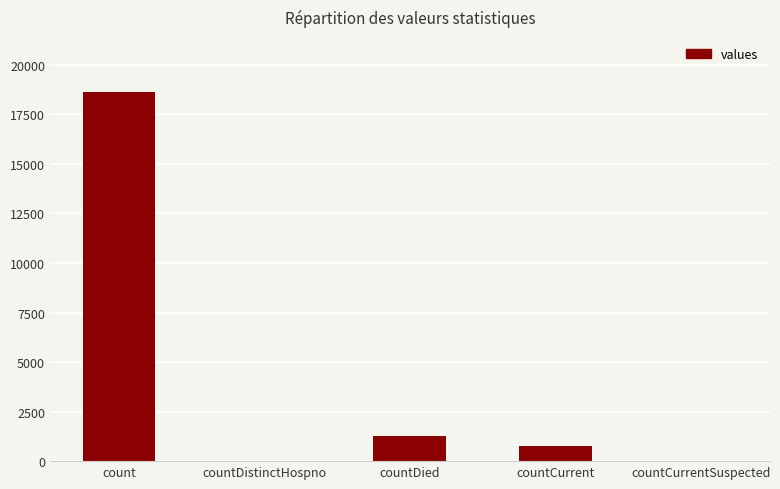

Reading left to right, transcribe all the data shown in this chart.

18615	0	1250	789	0